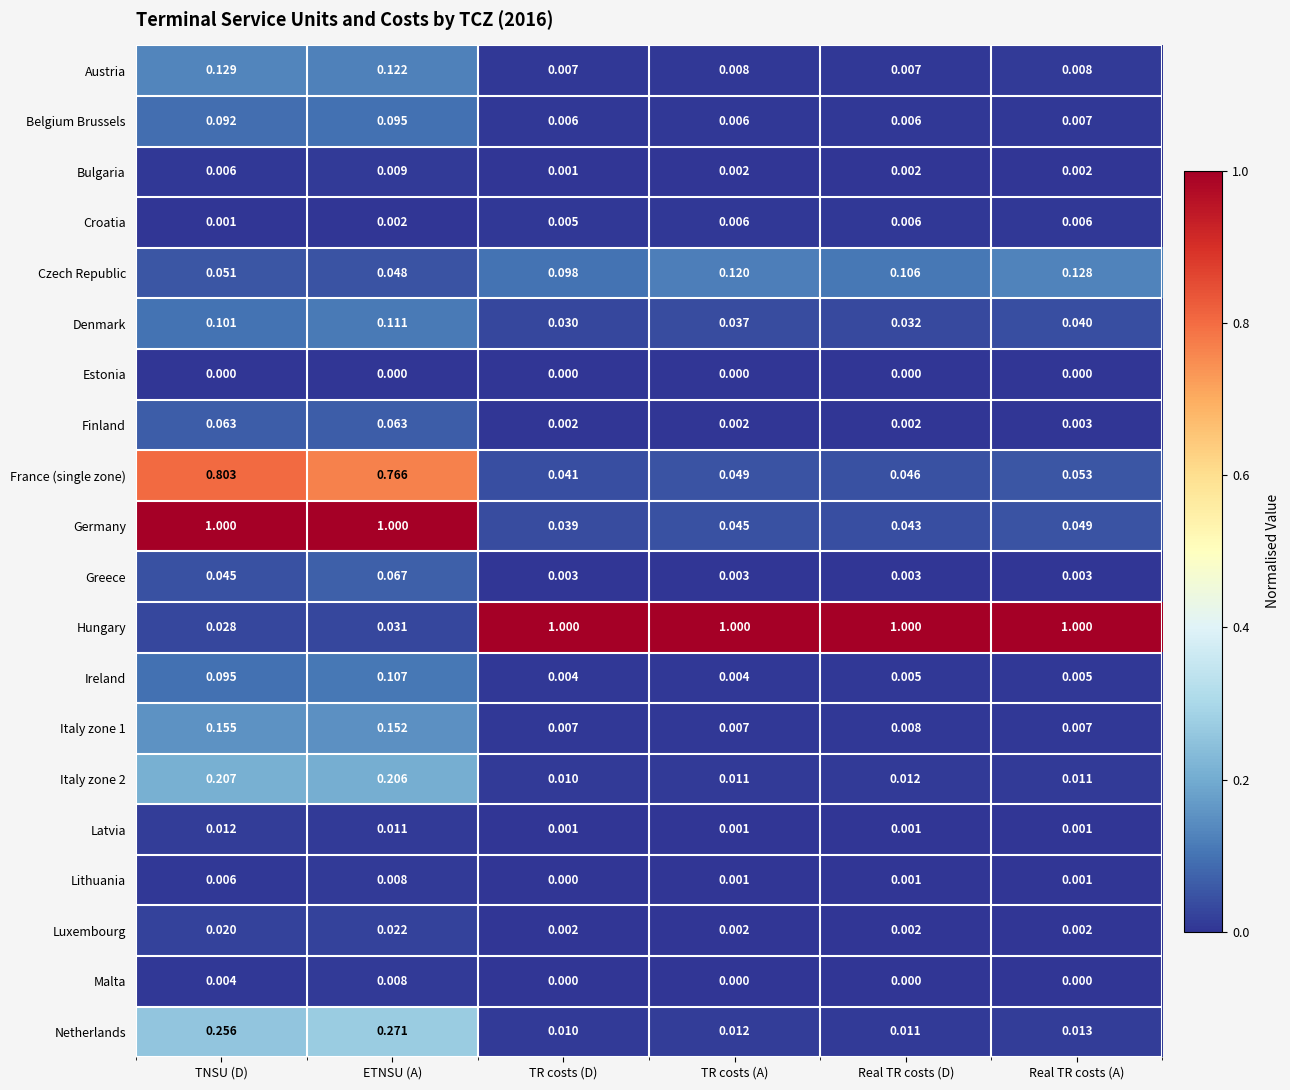

Which series has the largest total across all categories?

Hungary